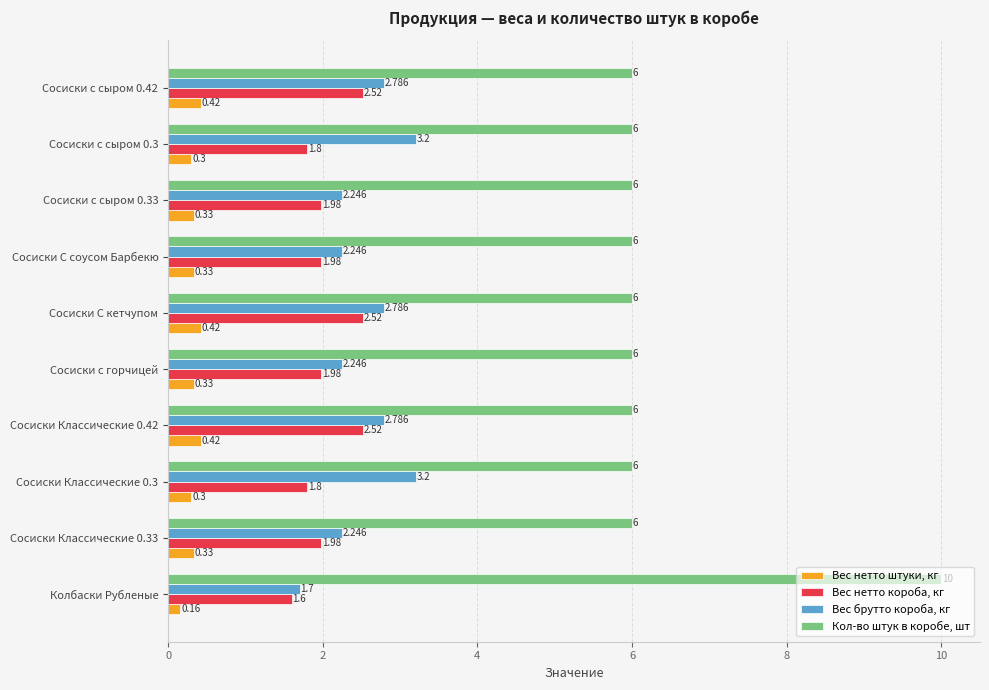

Which category has the highest value in the Кол-во штук в коробе, шт series?

Колбаски Рубленые